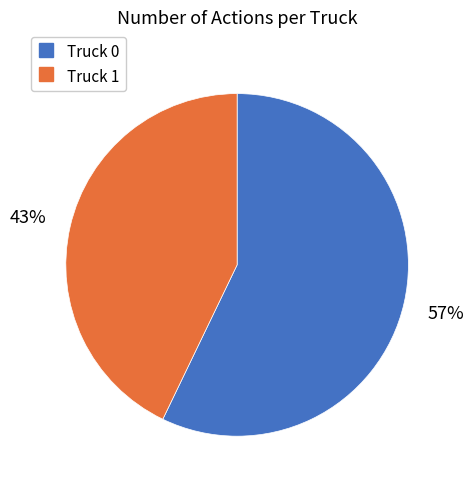

The Truck 0 slice represents 63% of the pie. True or false?

False